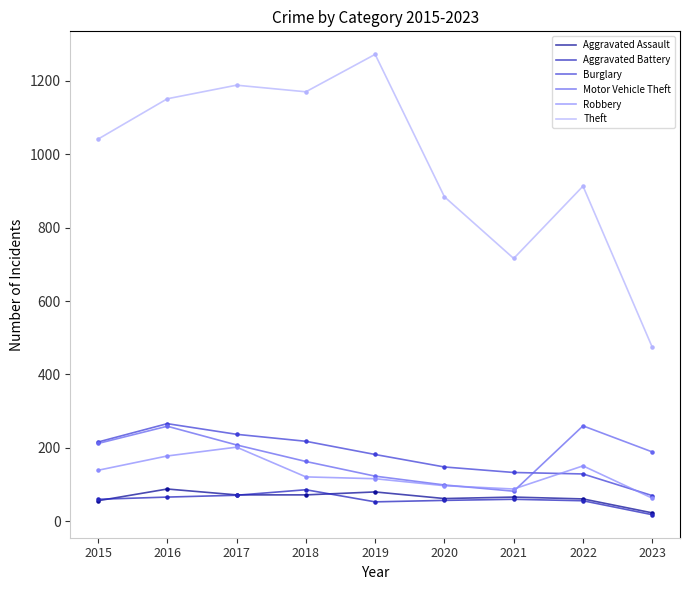

What are all the series names shown in the legend?

Aggravated Assault, Aggravated Battery, Burglary, Motor Vehicle Theft, Robbery, Theft